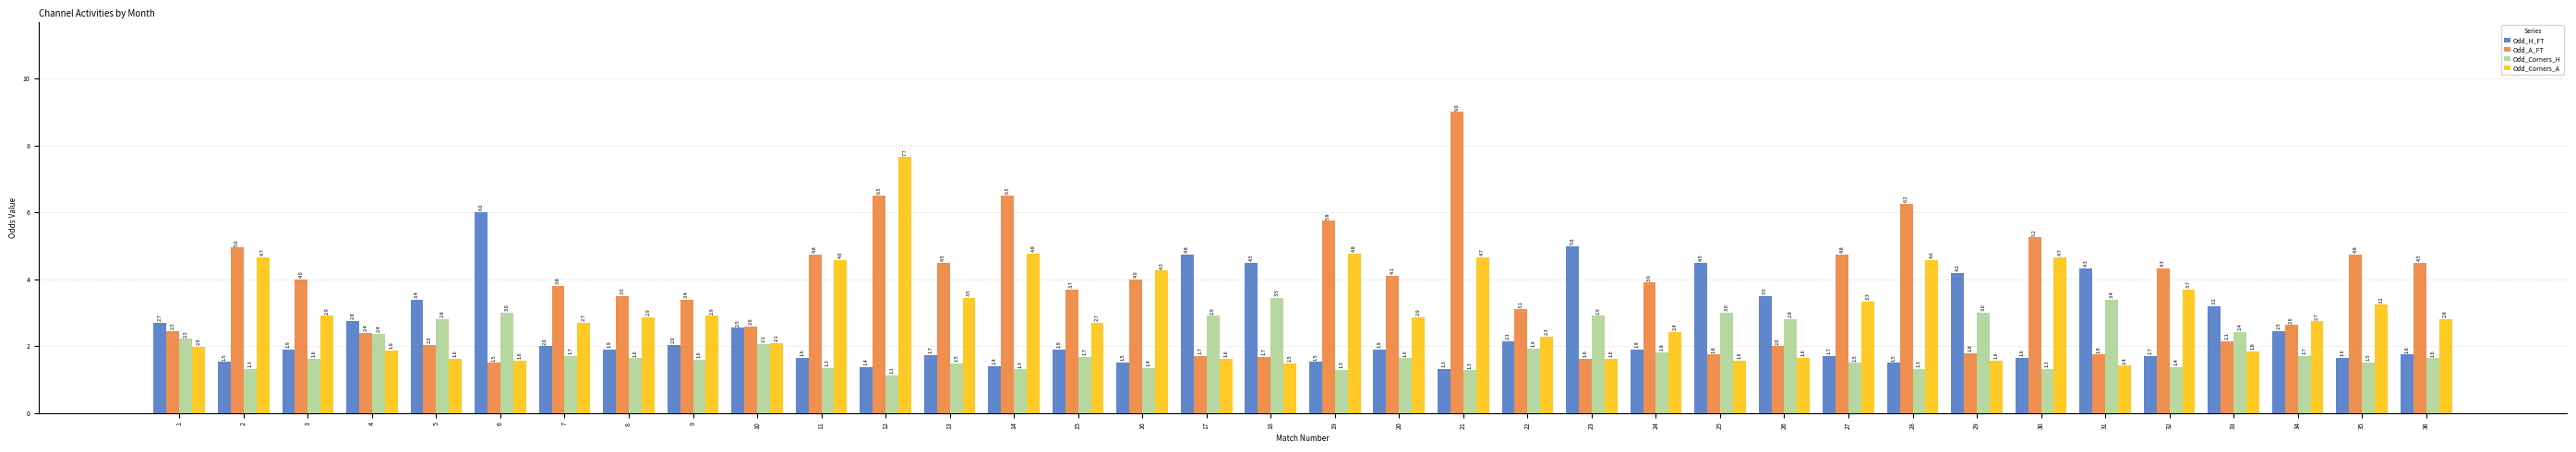

Which series has the largest total across all categories?

Odd_A_FT